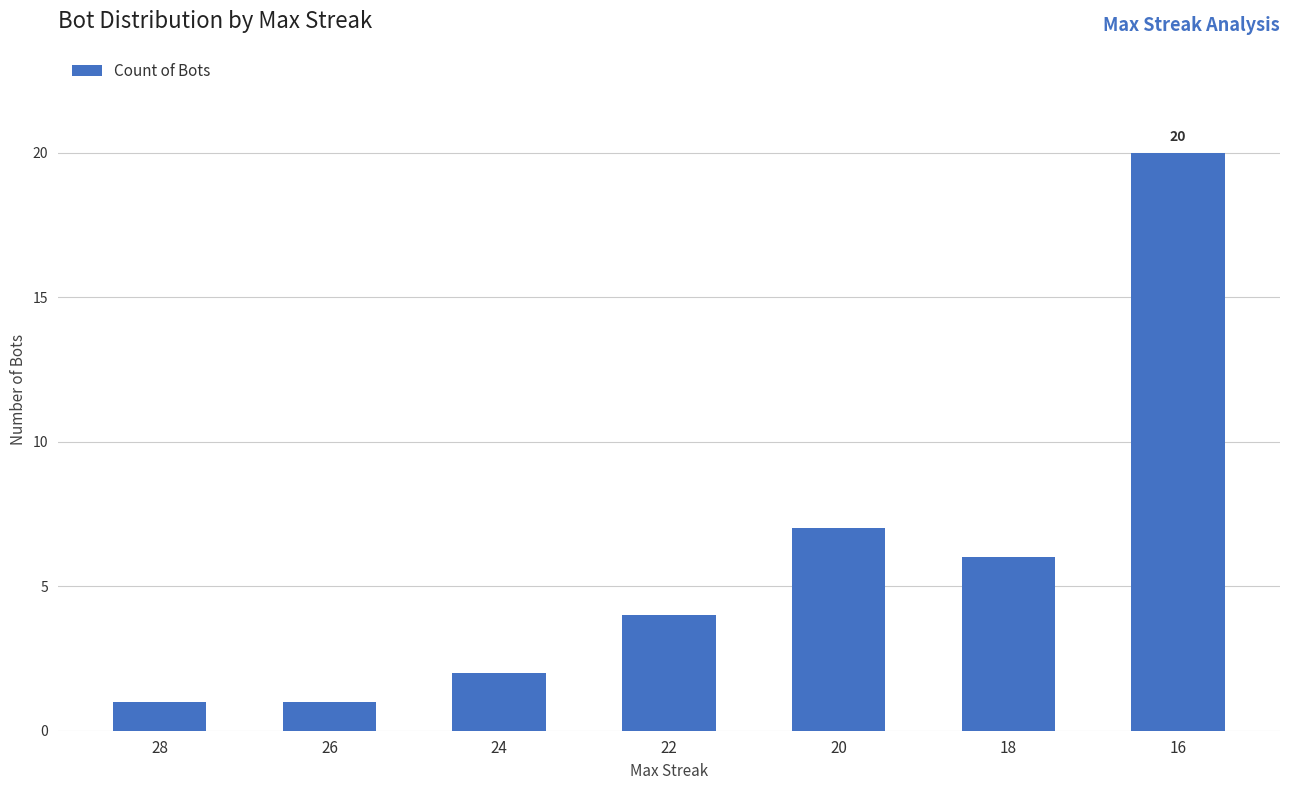

Approximately how many times larger is the value at 16 compared to 22?

5.0